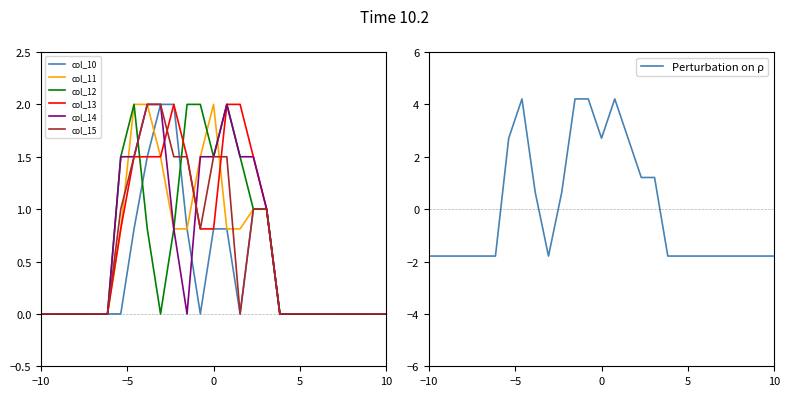

How many interior local valleys does the col_15 series have?

2